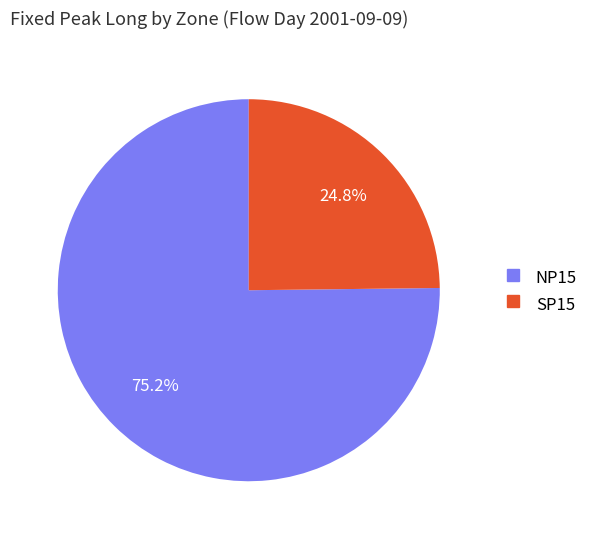

Is there any slice that represents more than half of the pie?

Yes